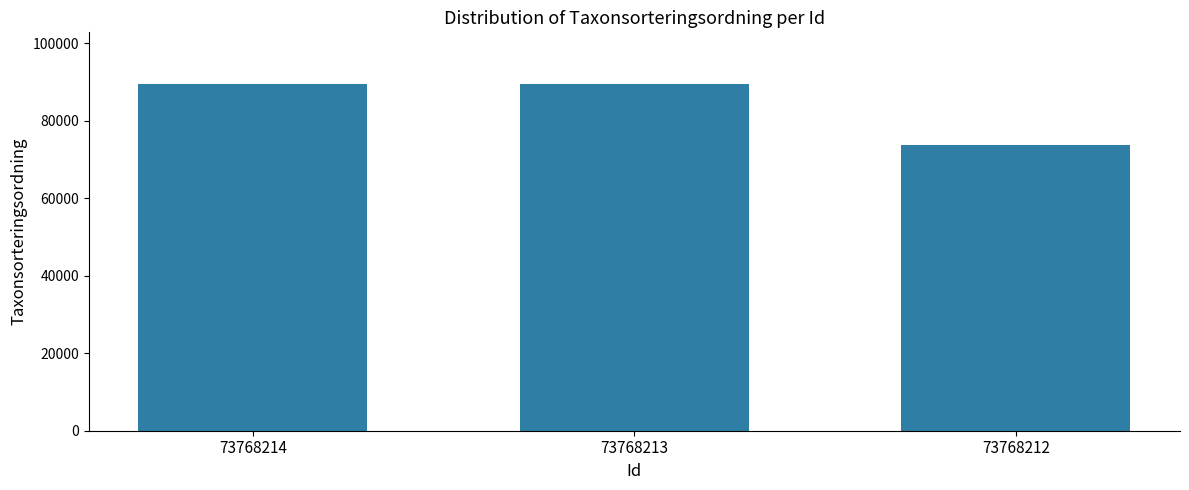

What is the sum of all values?

252509